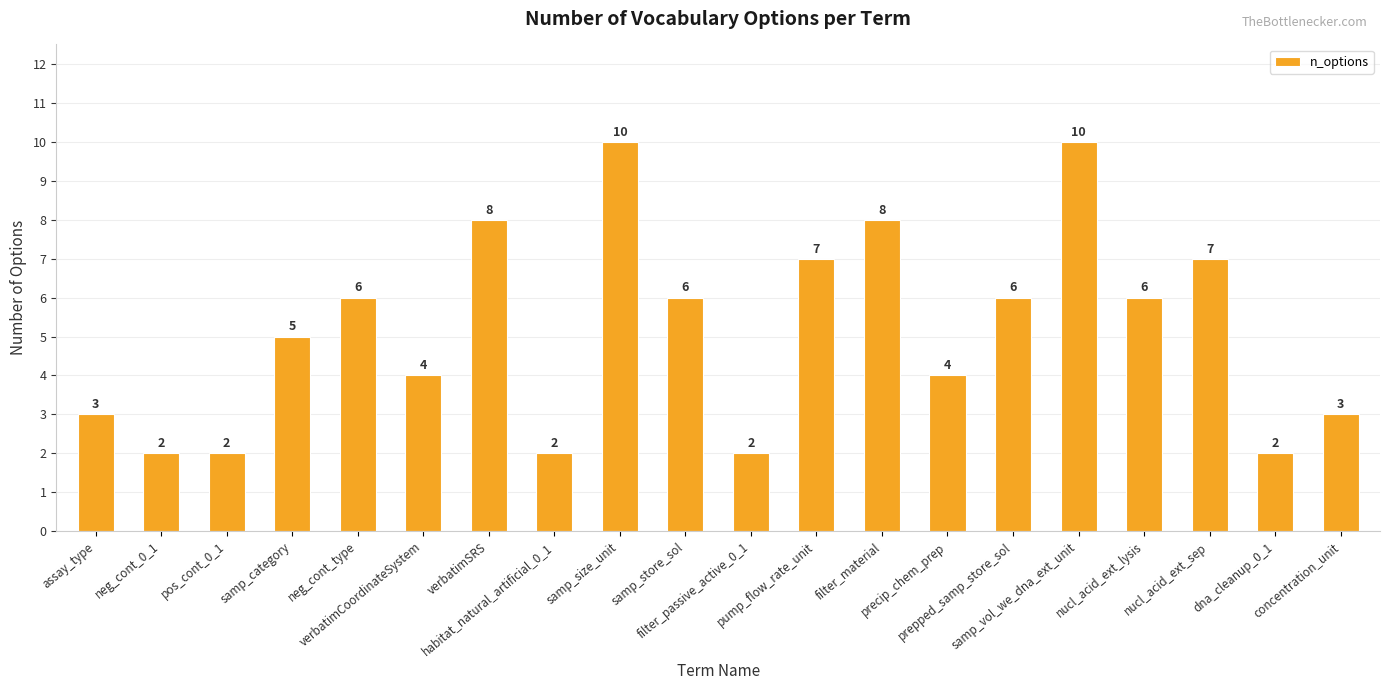

What is the sum of the values at samp_size_unit and samp_vol_we_dna_ext_unit?

20